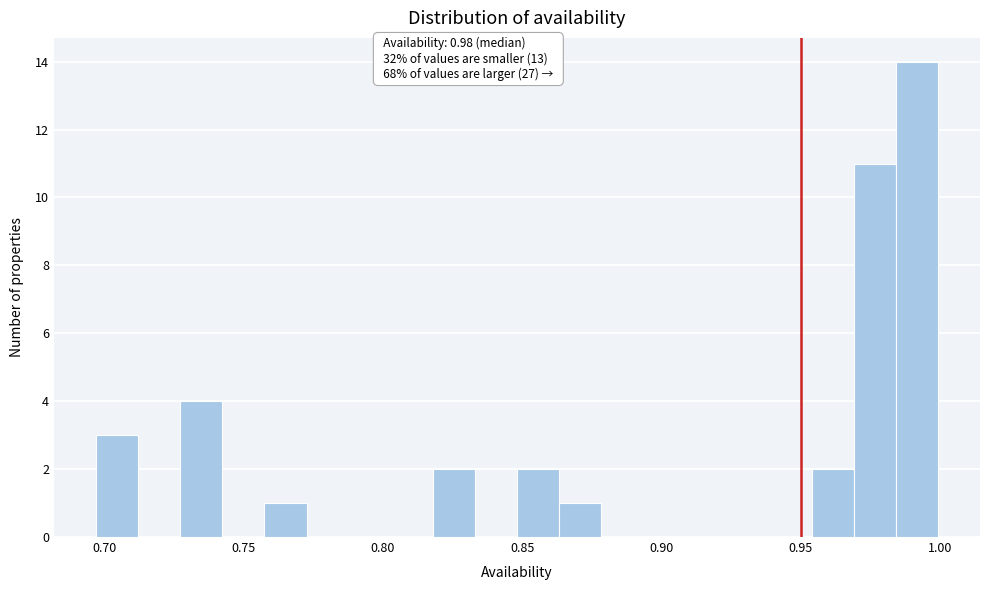

Read against the x-axis, roughly where is the centre of the tallest bar?

0.990